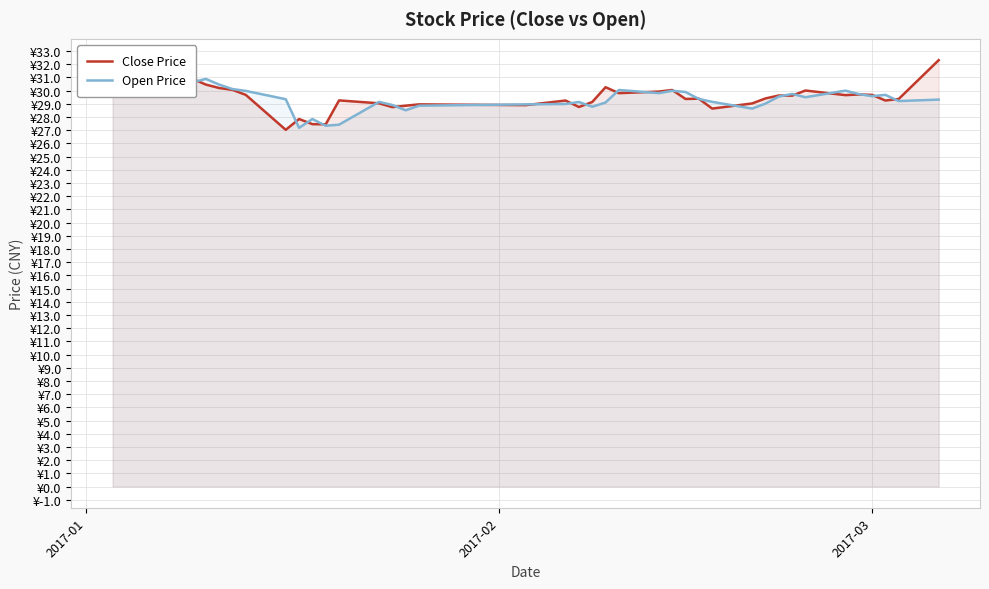

How many values in the Open Price series are below 29?

11